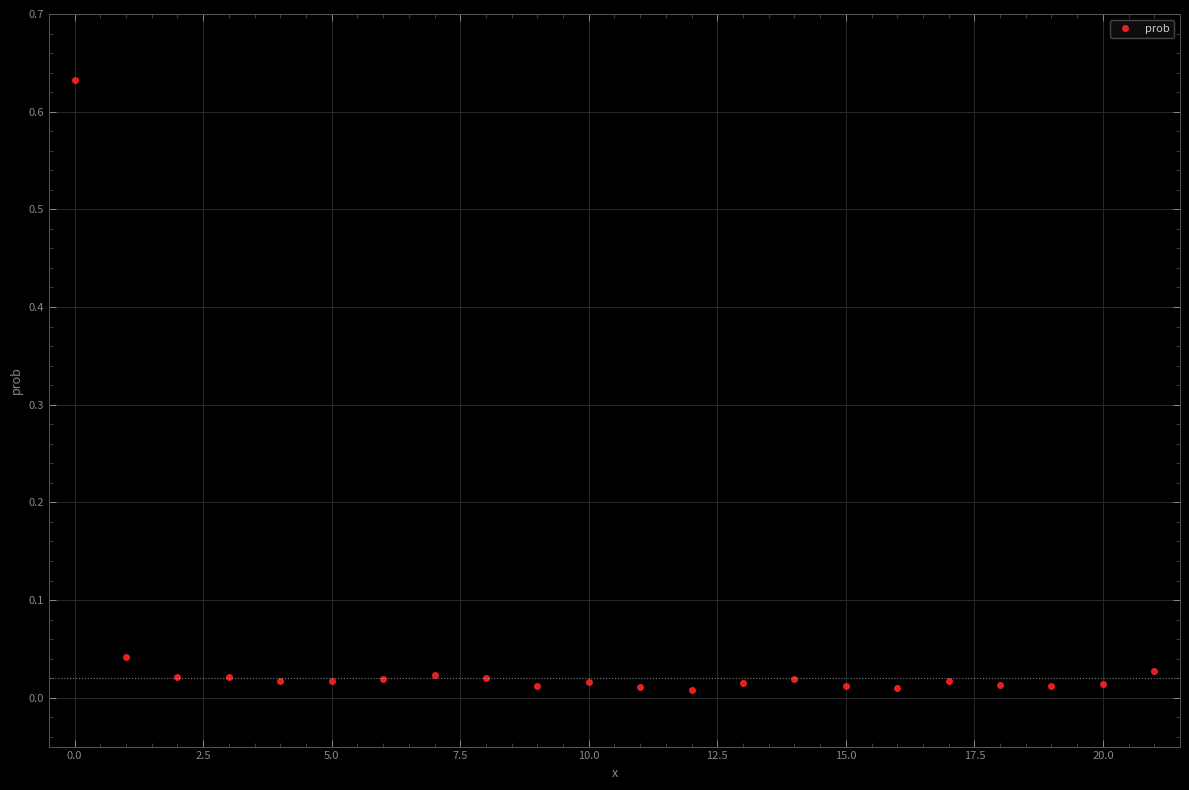

Does the chart have visible grid lines?

Yes